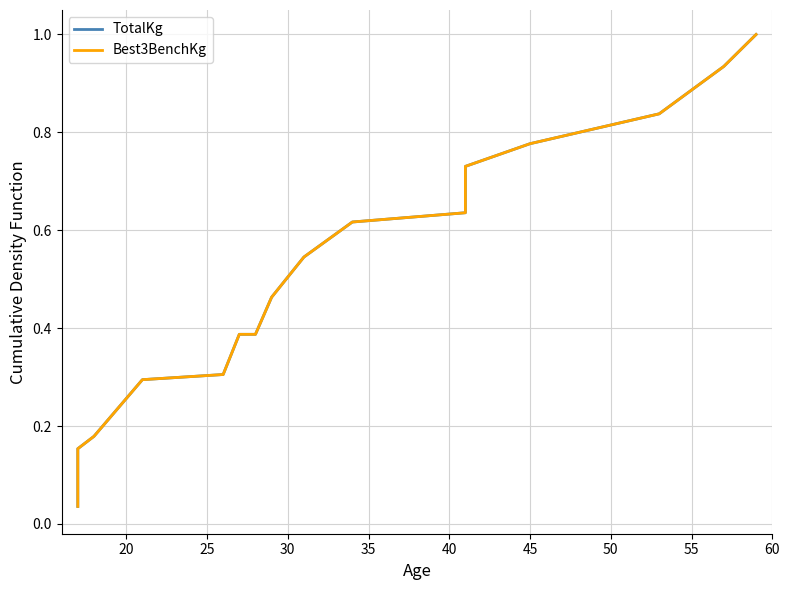

What is the maximum value shown in the chart?

1.0